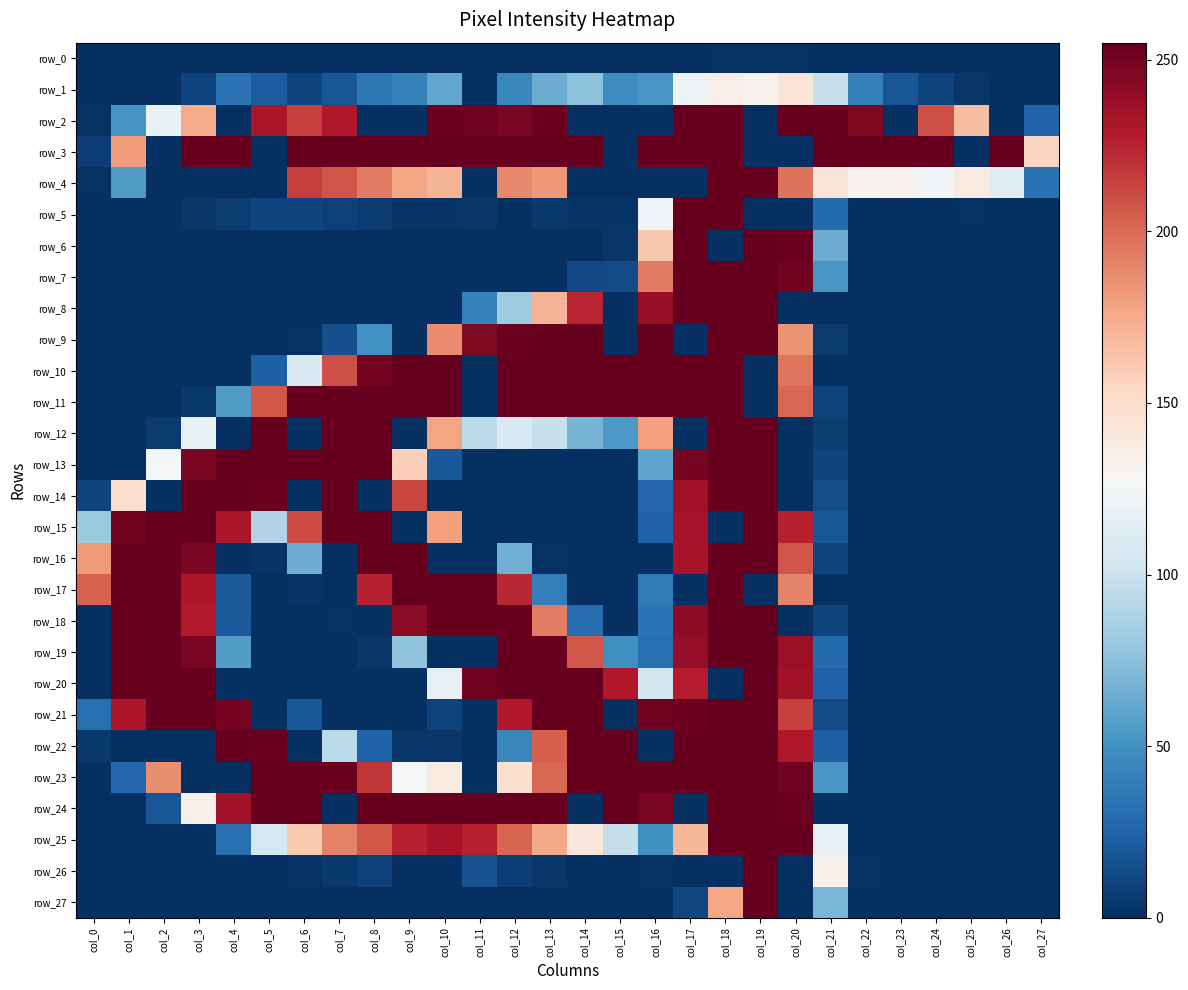

How many data points in row_12 are above 6?

13